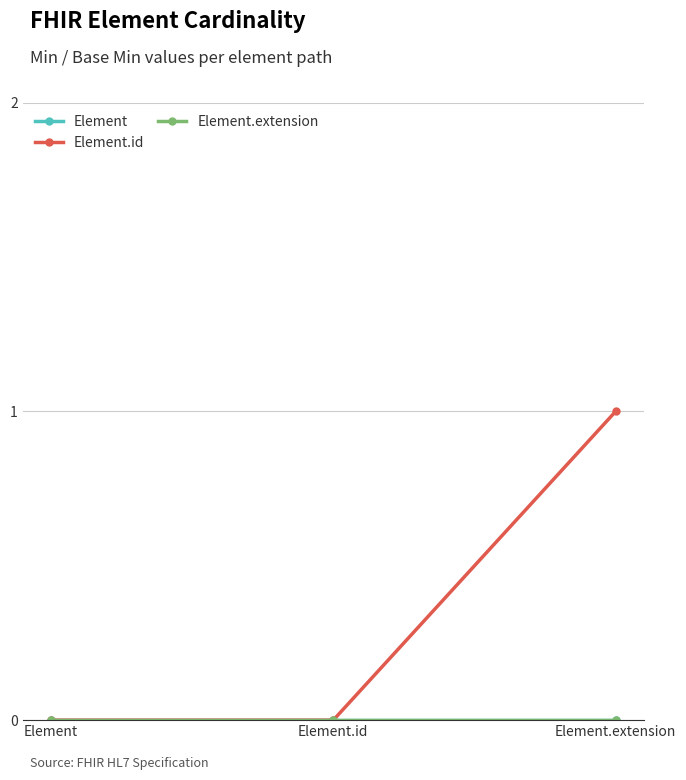

At which category is the sum across all series the highest?

Element.extension